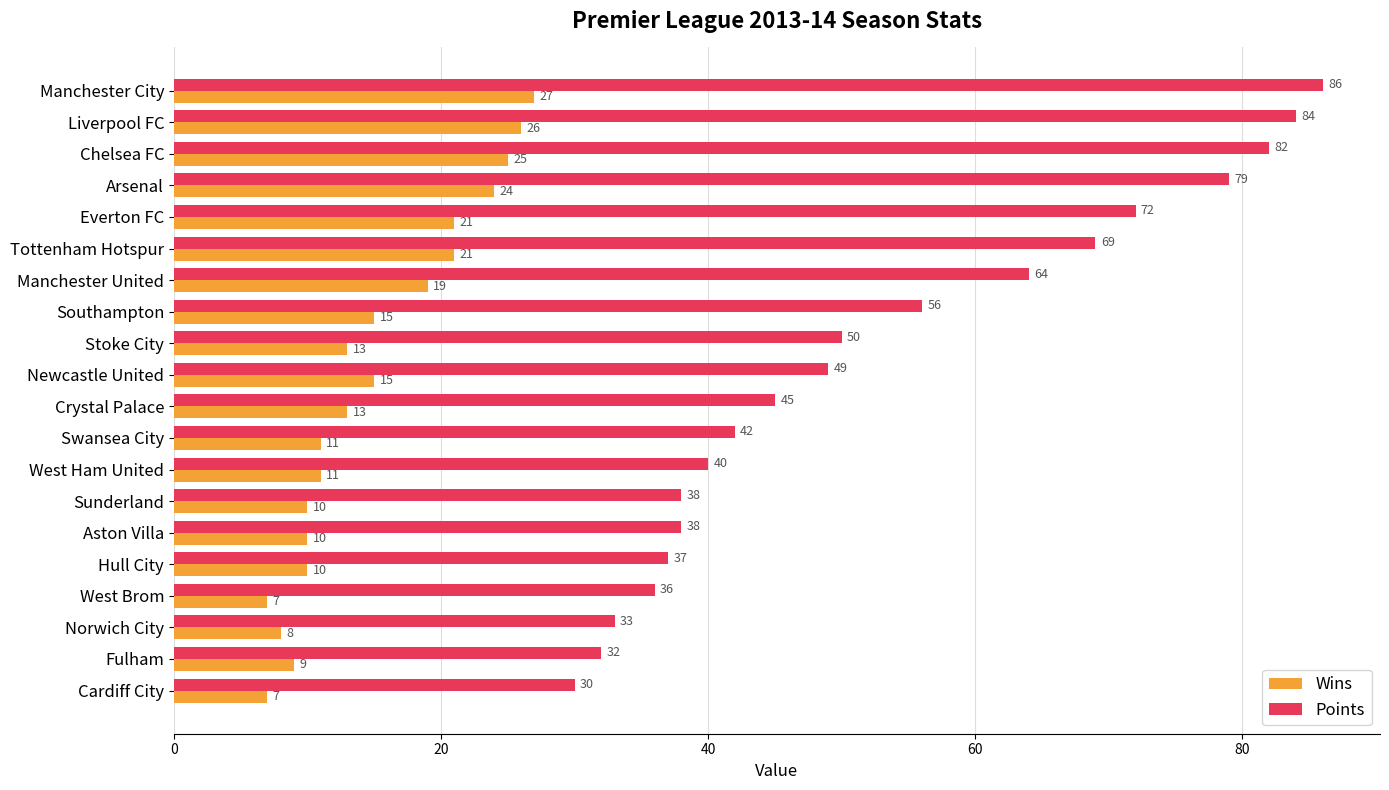

What is the average value of the Wins series?

15